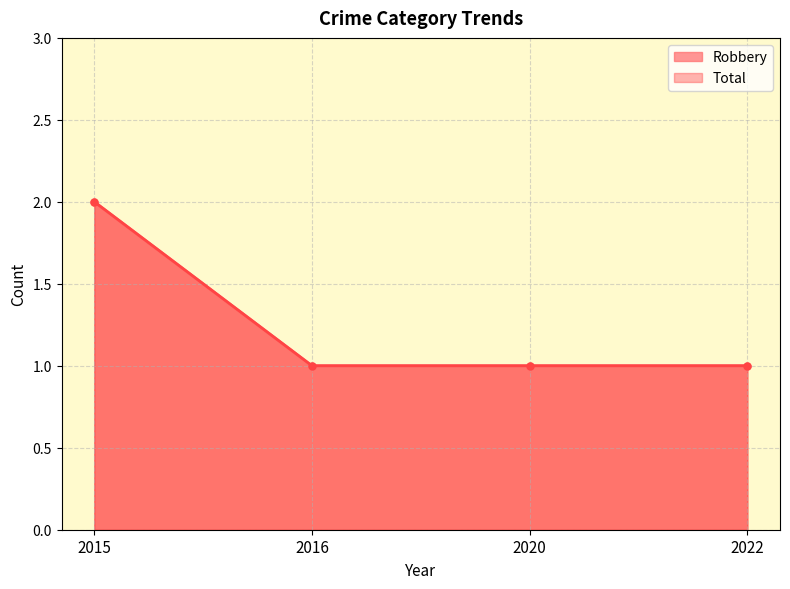

What is the sum of all Total values?

5